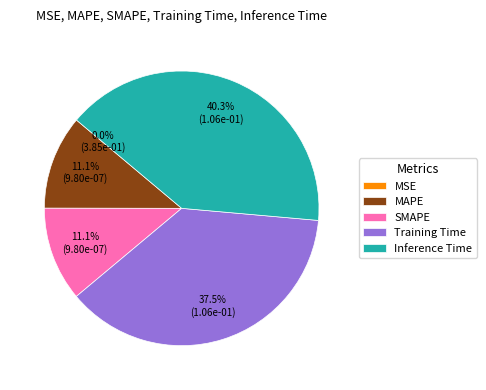

Does Inference Time account for over 50% of the chart?

No